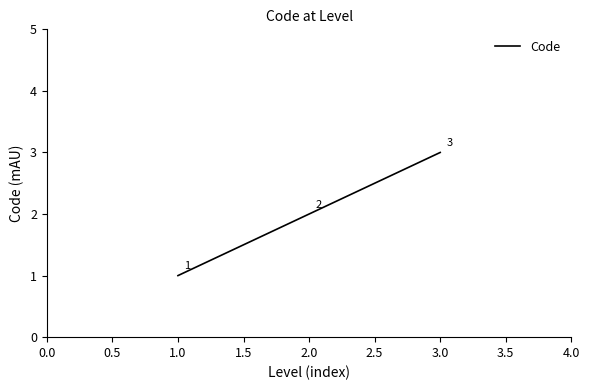

Count the number of categories in the chart.

3